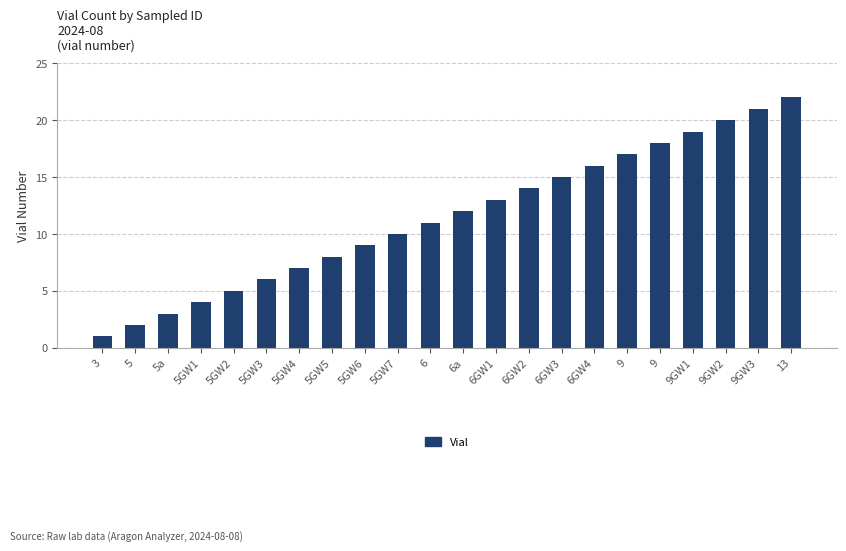

What is the change in value from 5 to 9?

+15